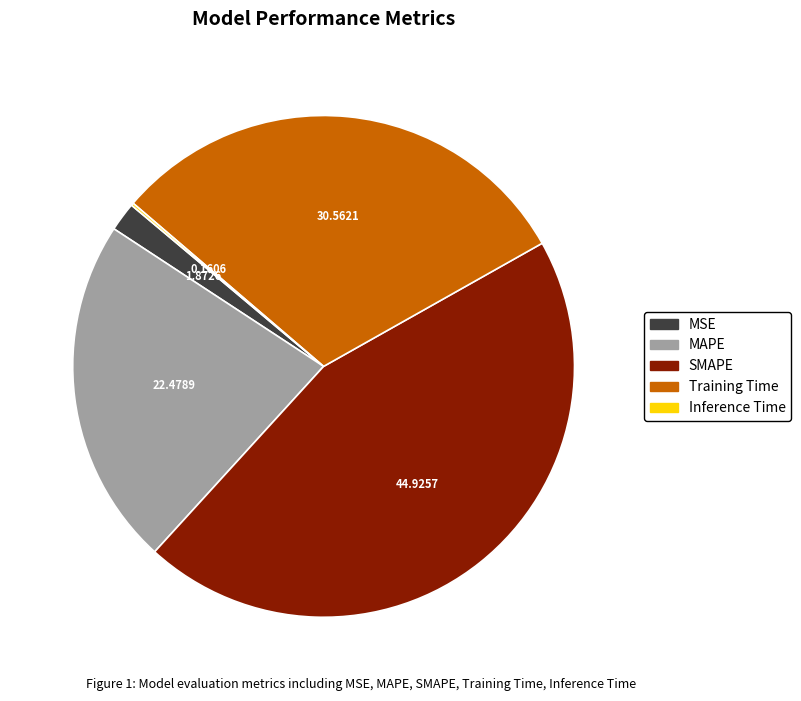

What is the ratio of the value at SMAPE to the value at Training Time?

1.5